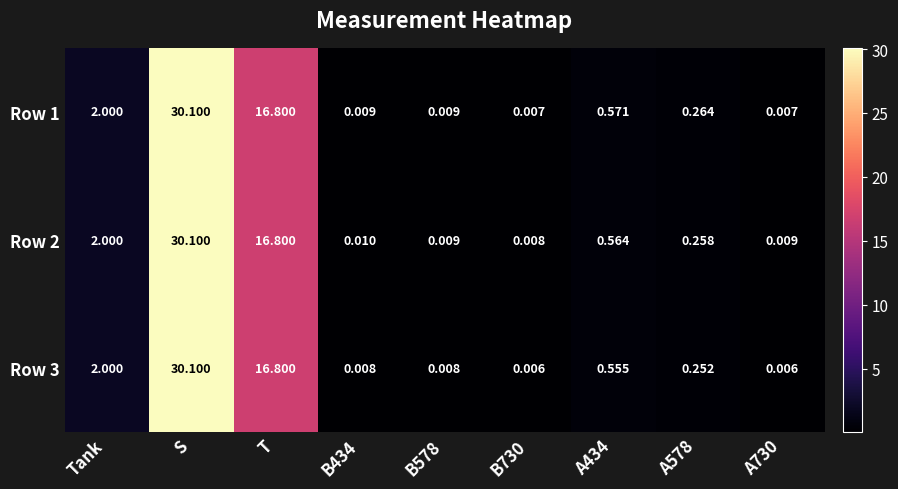

At which label is Row 3 closest to 15?

T